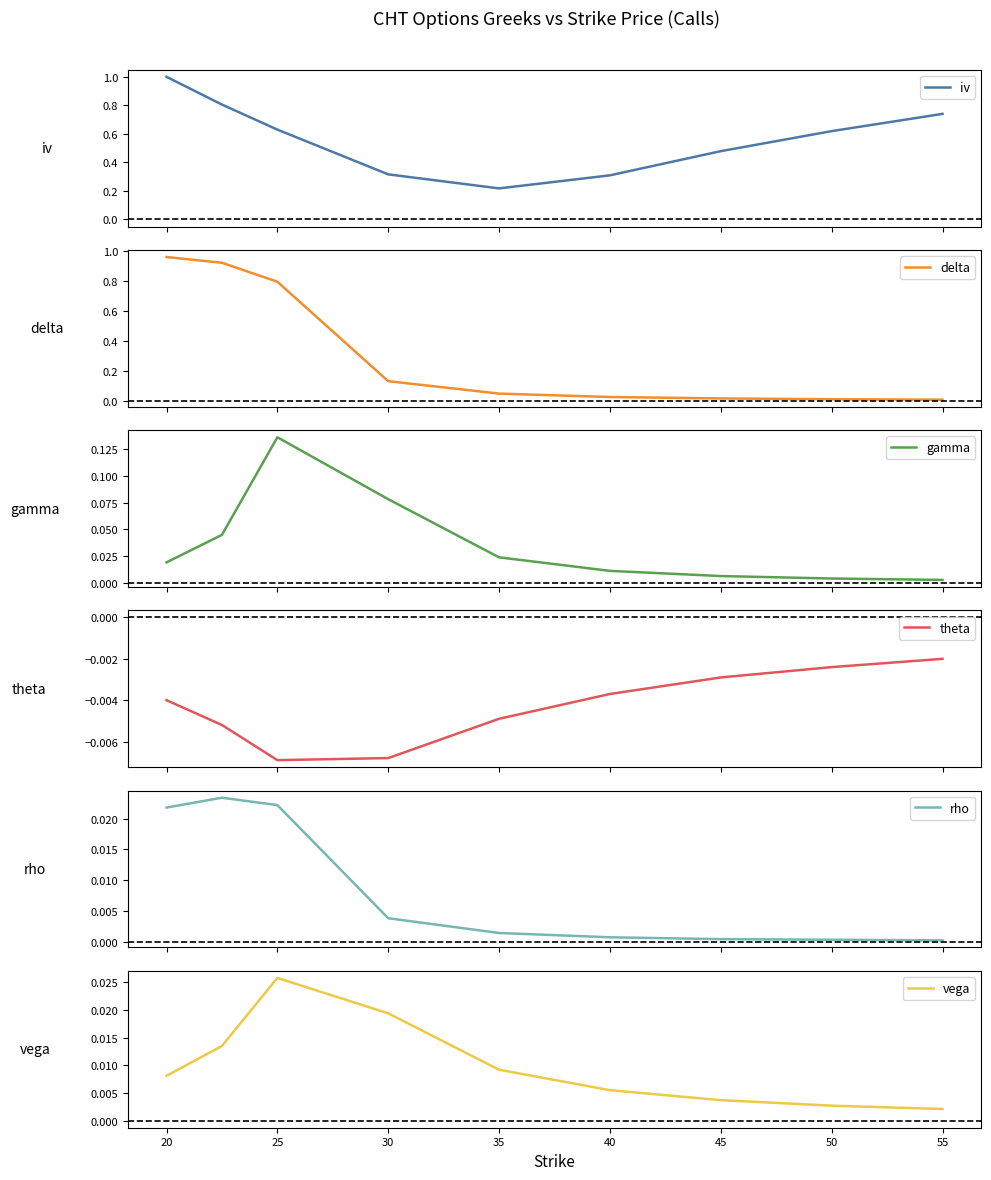

What is the maximum value shown in the chart?

1.0